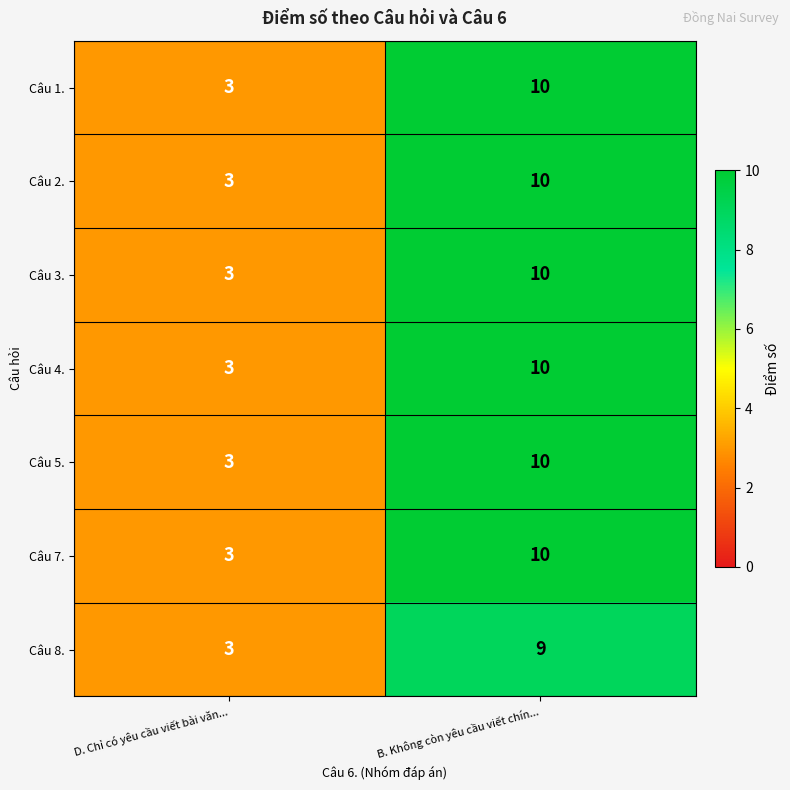

At which category does the chart reach its minimum across all series?

D. Chỉ có yêu cầu viết bài văn...